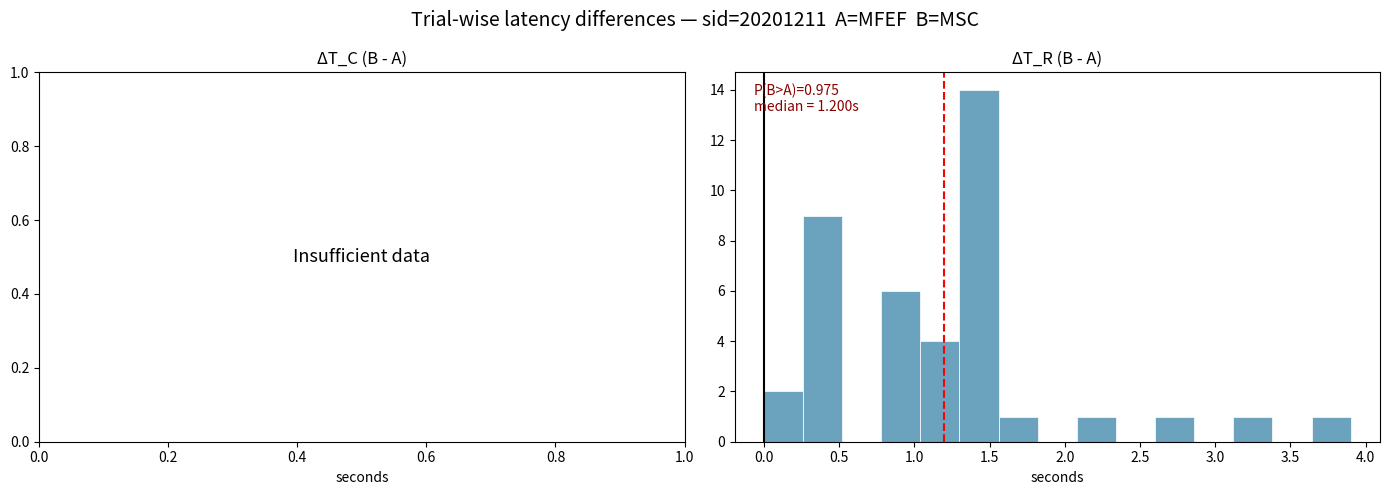

Which range on the x-axis has the tallest bar?

1.30 to 1.56